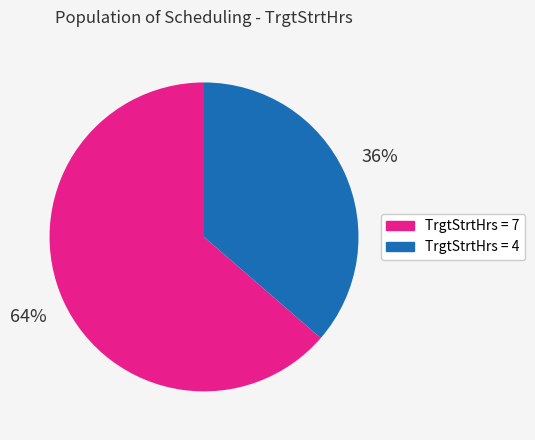

Is there a majority slice in this chart?

Yes